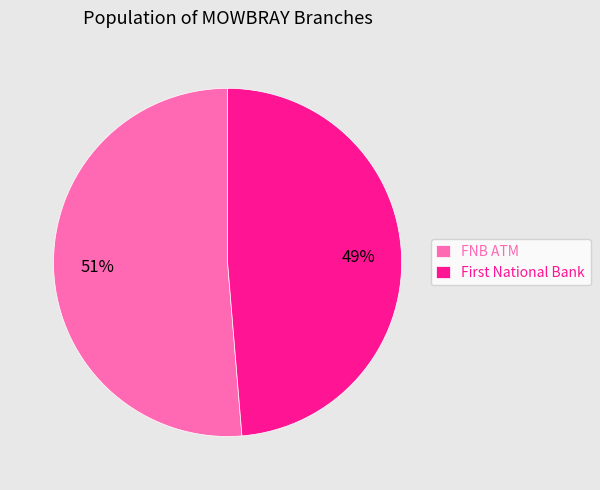

The FNB ATM slice represents 51% of the pie. True or false?

True